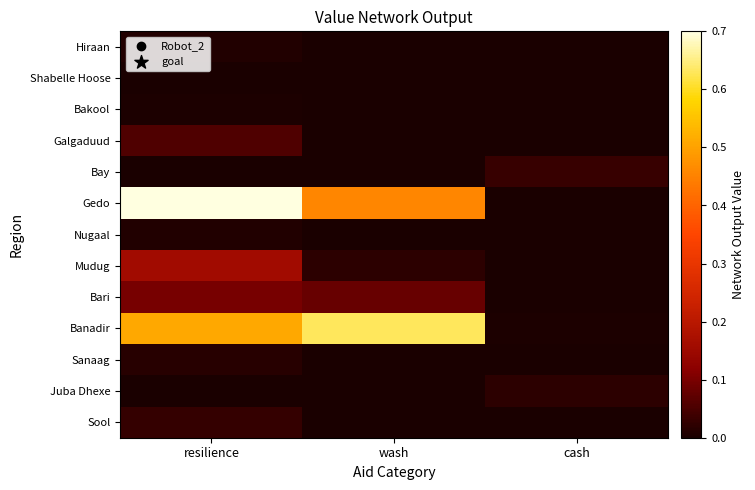

Reading left to right, transcribe all the data shown in this chart.

Hiraan: resilience=0.0	wash=0.0	cash=0.0
Shabelle Hoose: resilience=0.0	wash=0.0	cash=0.0
Bakool: resilience=0.0	wash=0.0	cash=0.0
Galgaduud: resilience=0.1	wash=0.0	cash=0.0
Bay: resilience=0.0	wash=0.0	cash=0.0
Gedo: resilience=0.7	wash=0.5	cash=0.0
Nugaal: resilience=0.0	wash=0.0	cash=0.0
Mudug: resilience=0.2	wash=0.0	cash=0.0
Bari: resilience=0.1	wash=0.1	cash=0.0
Banadir: resilience=0.5	wash=0.6	cash=0.0
Sanaag: resilience=0.0	wash=0.0	cash=0.0
Juba Dhexe: resilience=0.0	wash=0.0	cash=0.0
Sool: resilience=0.0	wash=0.0	cash=0.0